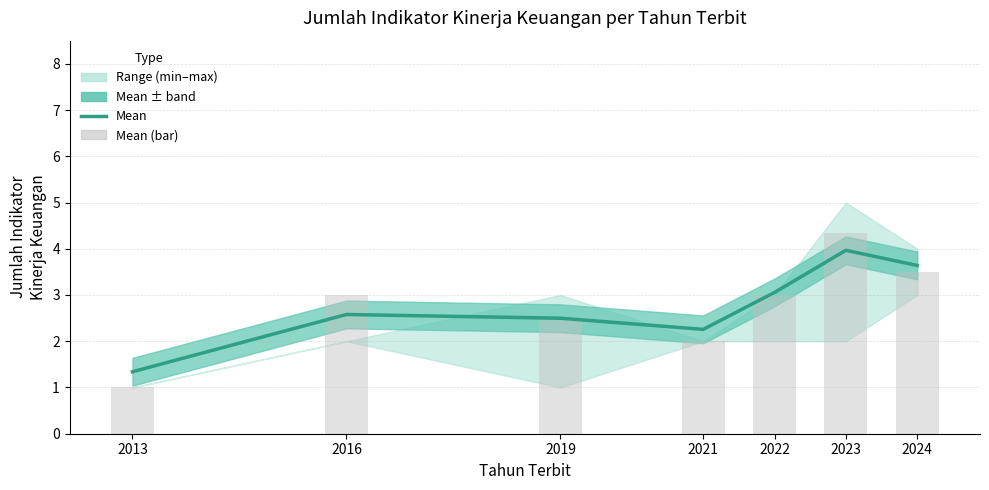

Reading left to right, transcribe all the data shown in this chart.

2013=1.3	2016=2.6	2019=2.5	2021=2.3	2022=3.1	2023=4.0	2024=3.6